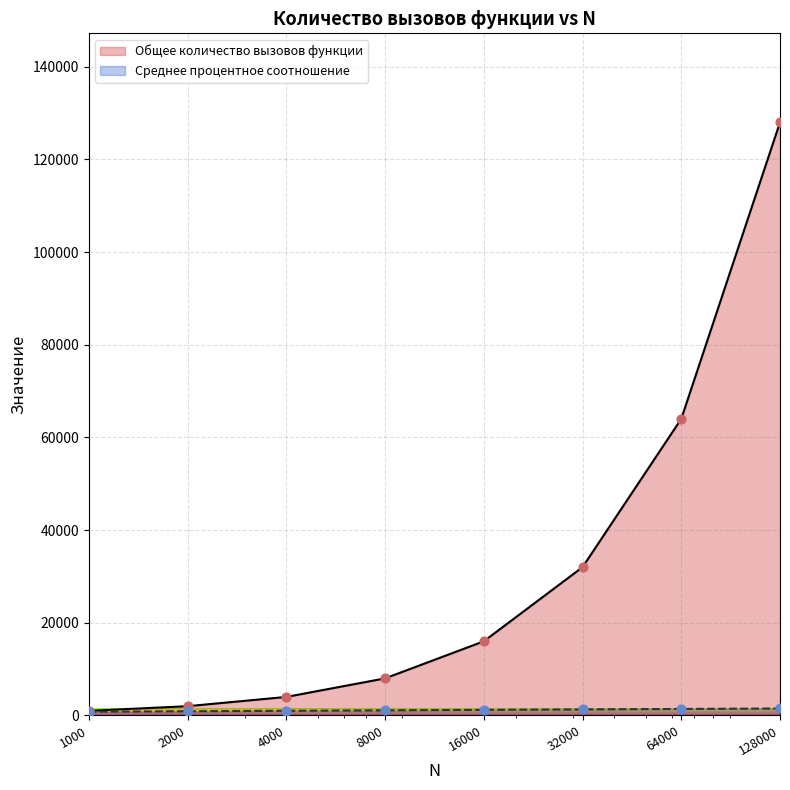

Which series reaches the maximum Y coordinate?

Общее количество вызовов функции